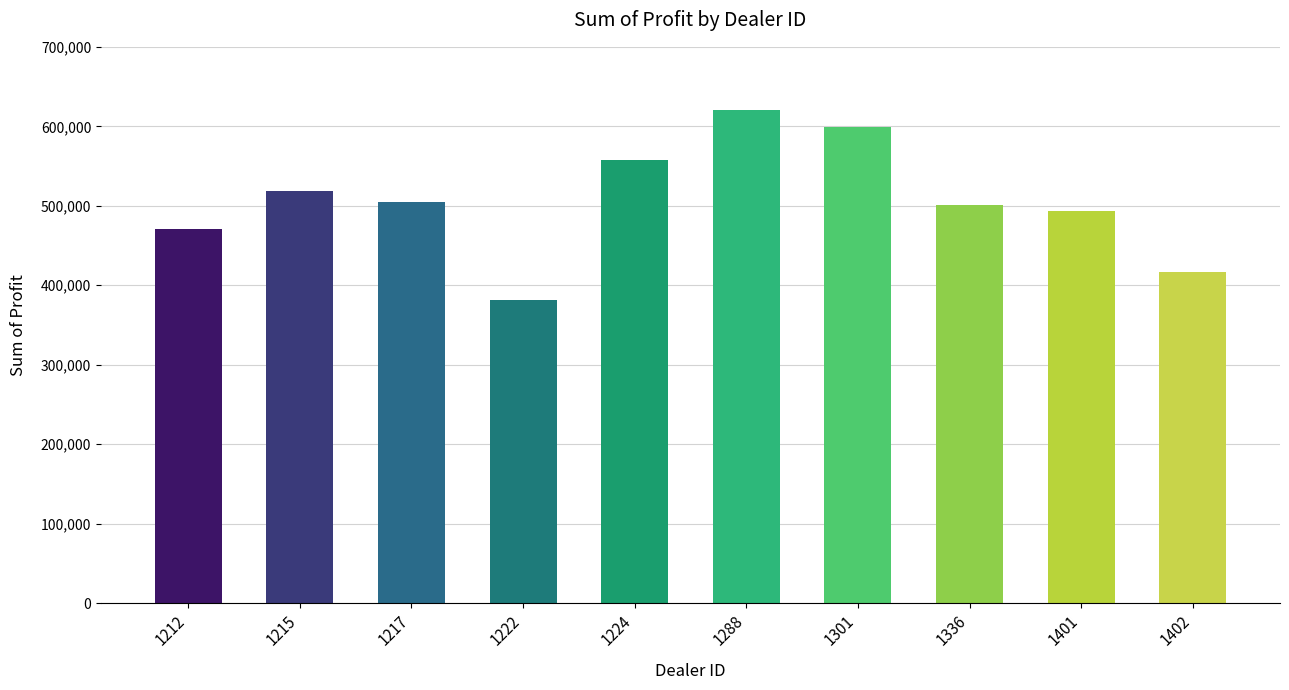

Where does the data first go above 504217?

1215